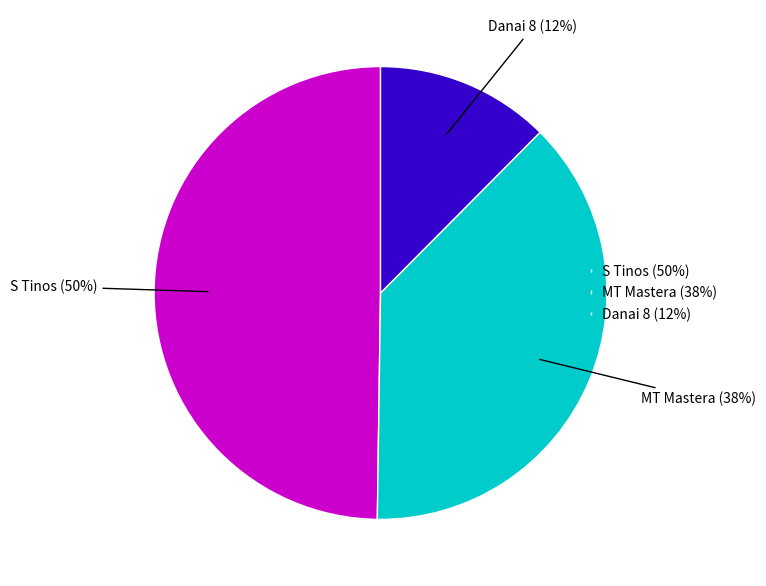

Is there any slice that represents more than half of the pie?

No